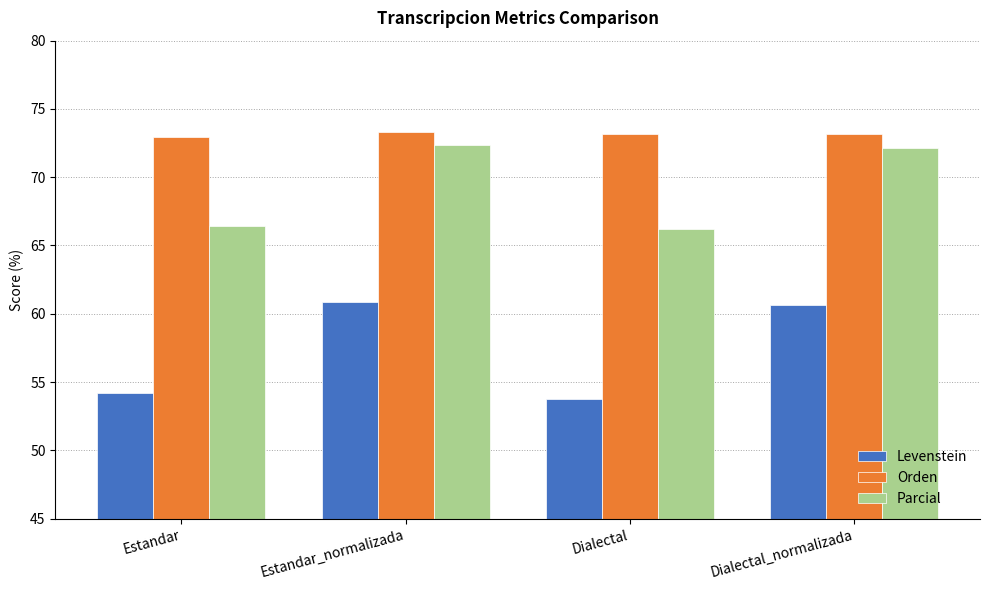

What is the minimum value for Parcial?

66.2